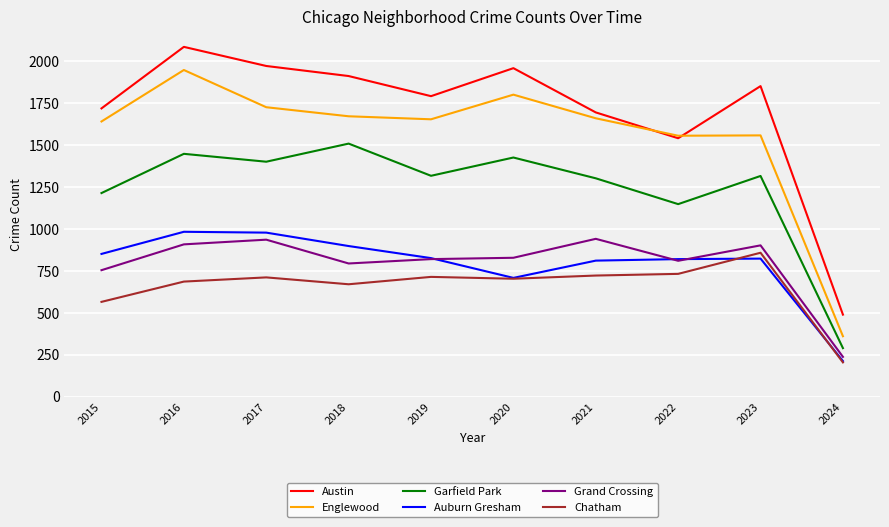

Is it true that Grand Crossing equals 1283 at 2021?

False